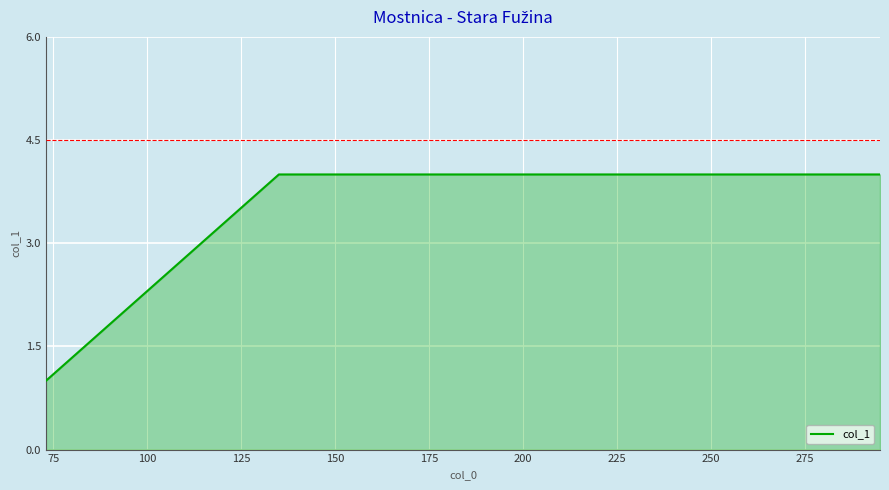

What is the sum of all values?

13